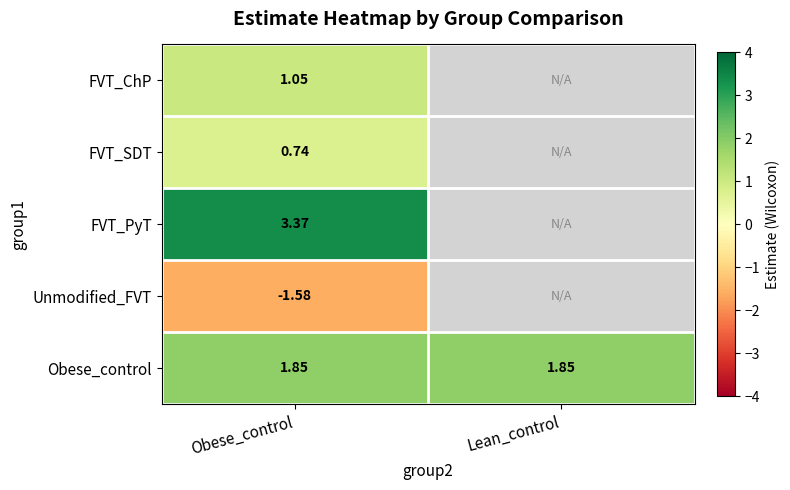

At how many categories does at least one series exceed 0?

2